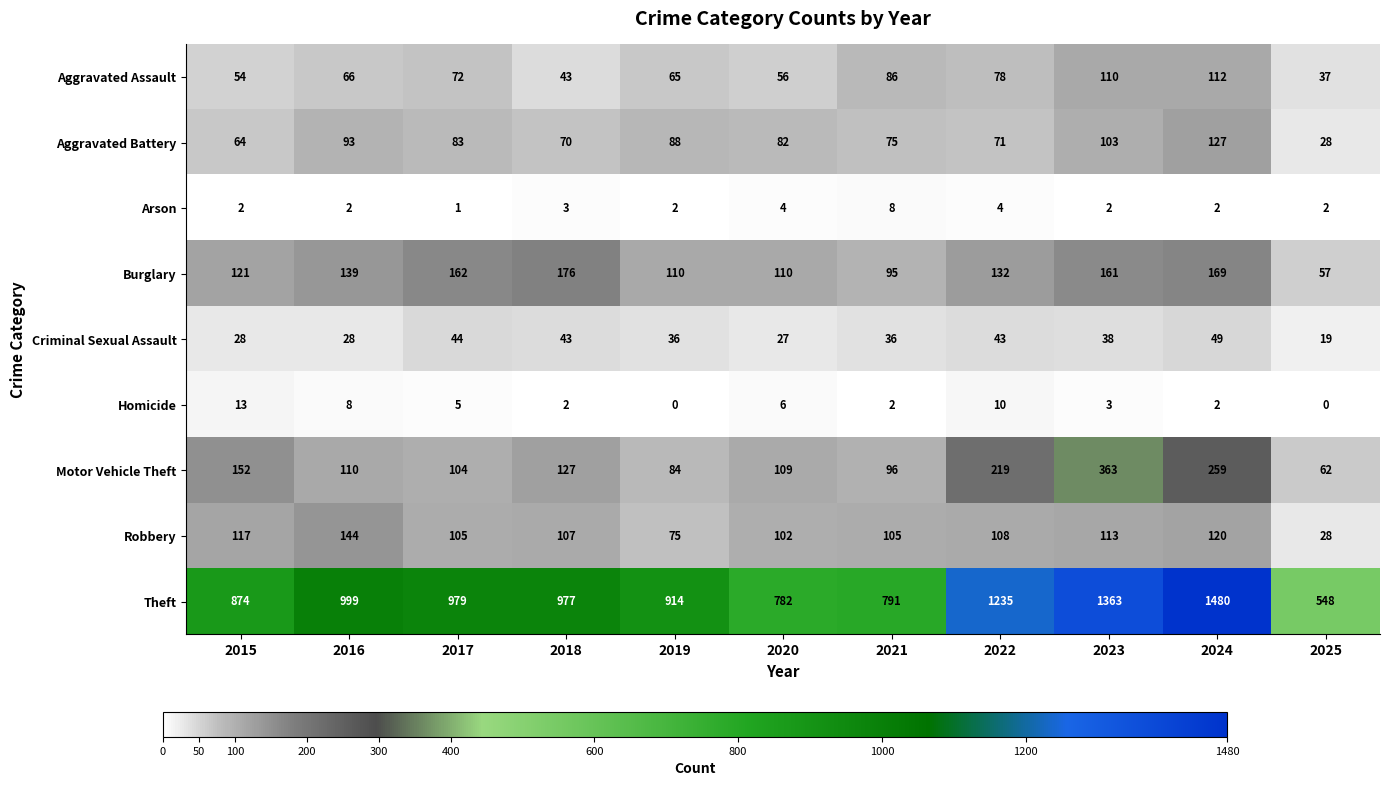

At how many categories does at least one series exceed 639?

10